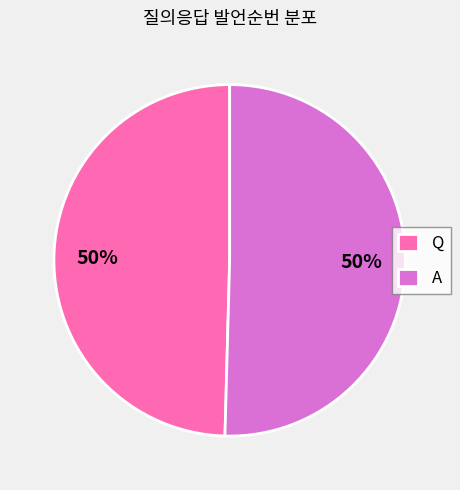

To the nearest percent, what percentage of the pie is A?

50%